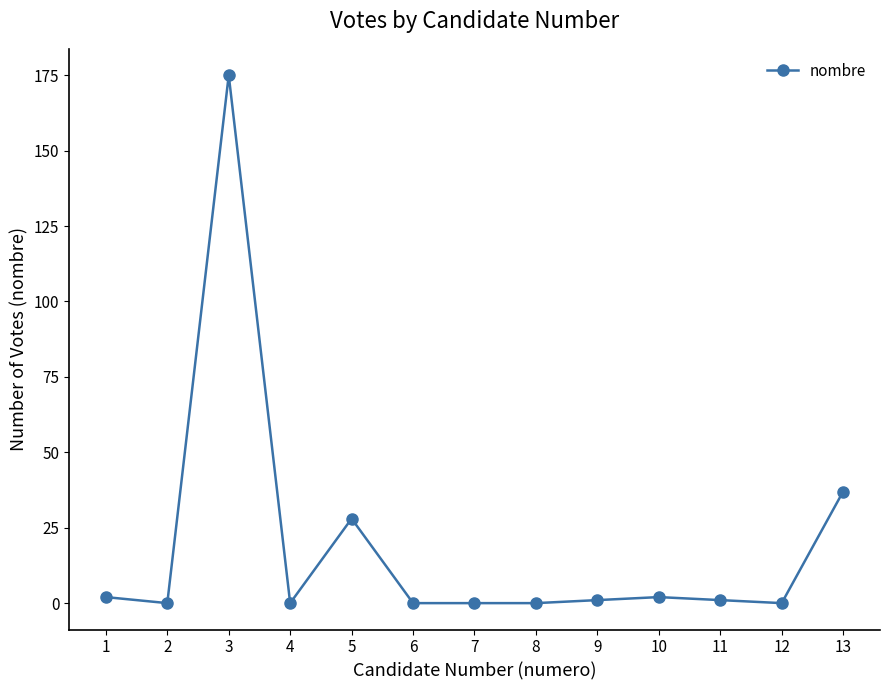

At which category does the data reach its first local peak?

3